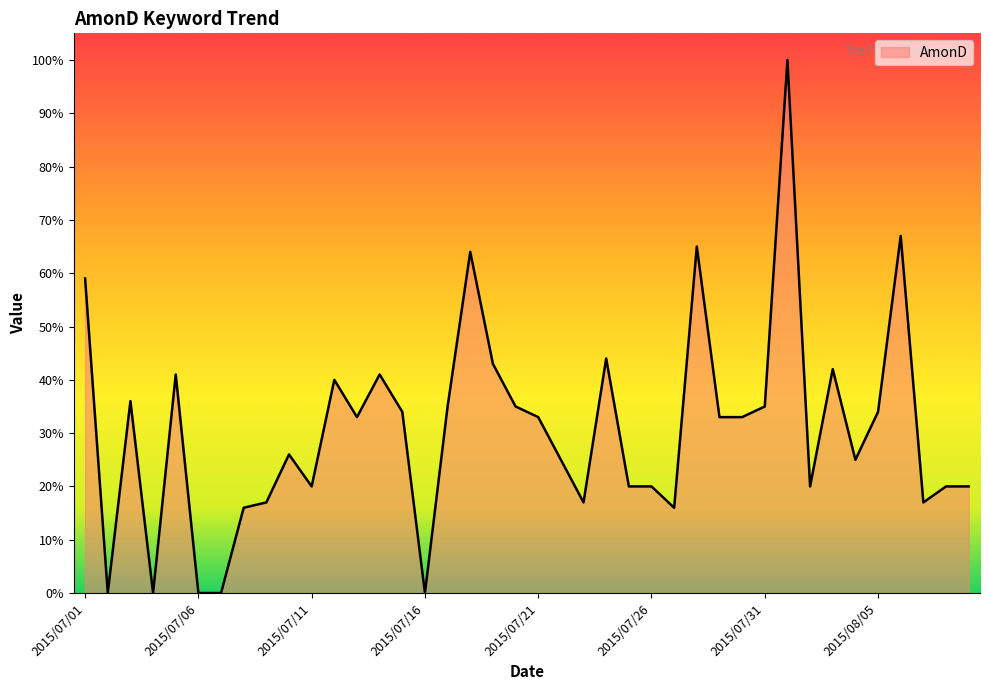

What is the greatest value displayed?

100